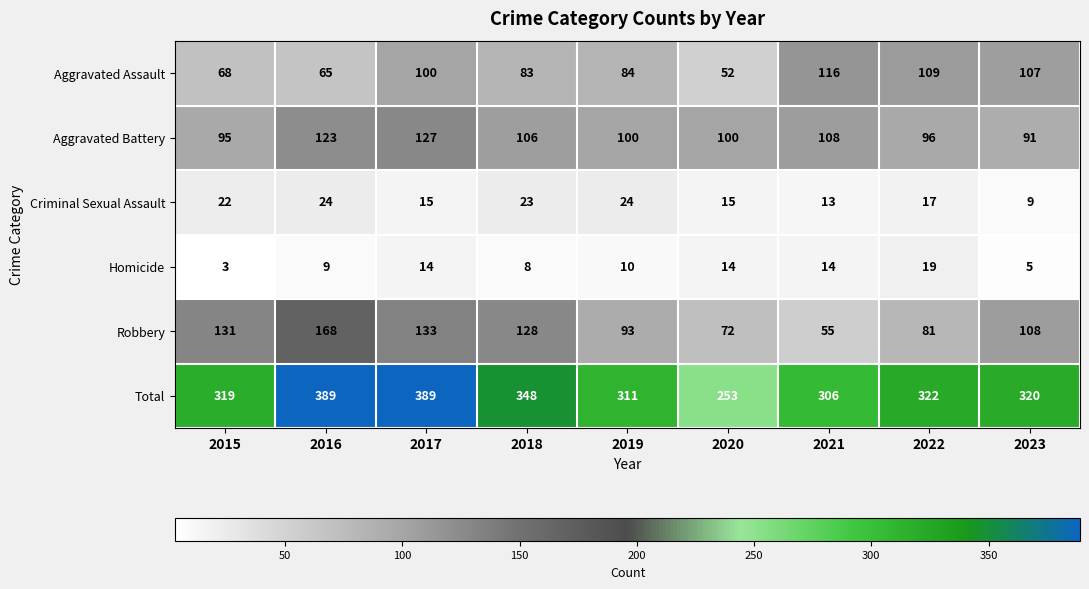

The value of Aggravated Battery at 2021 is 60. True or false?

False